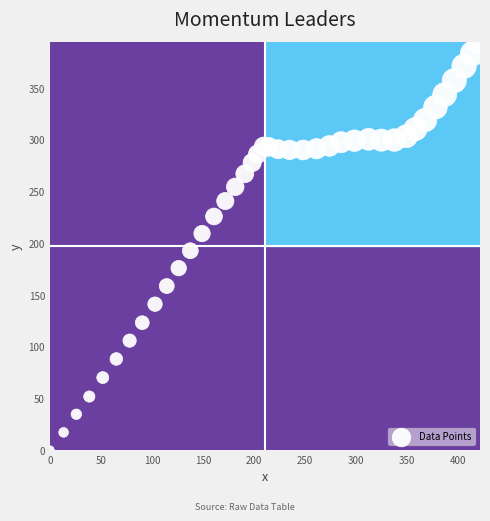

What Y value in the scatter plot is closest to 197?

192.6